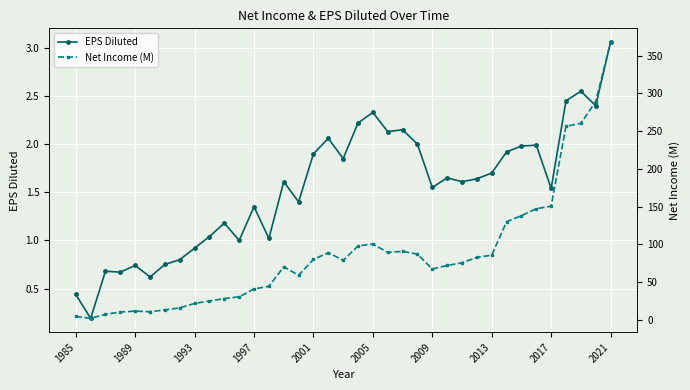

True or false: EPS Diluted has a value of 1.0 at 1997.

False